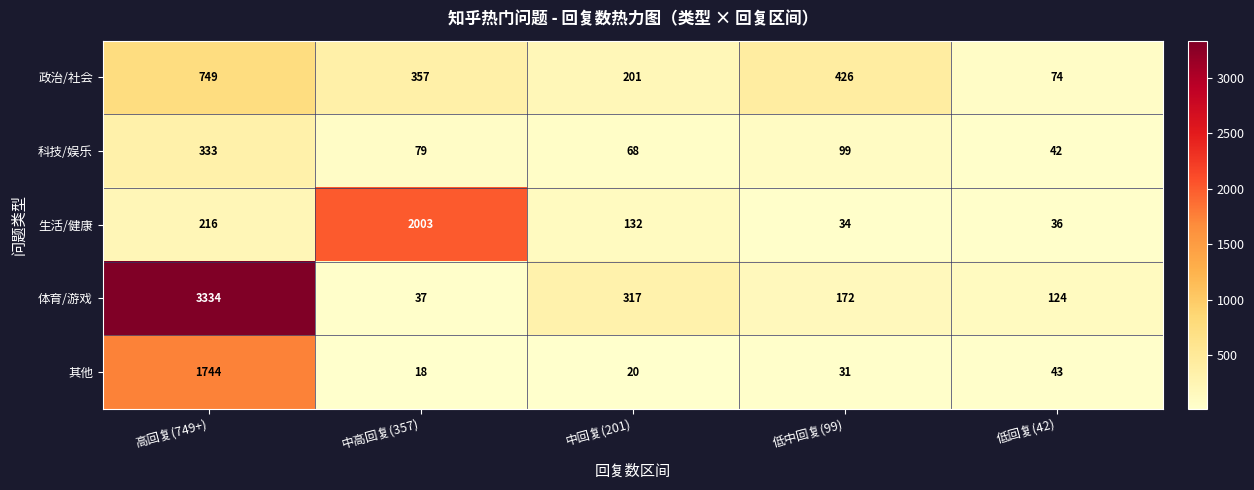

What is the total value across all series at 中回复(201)?

738